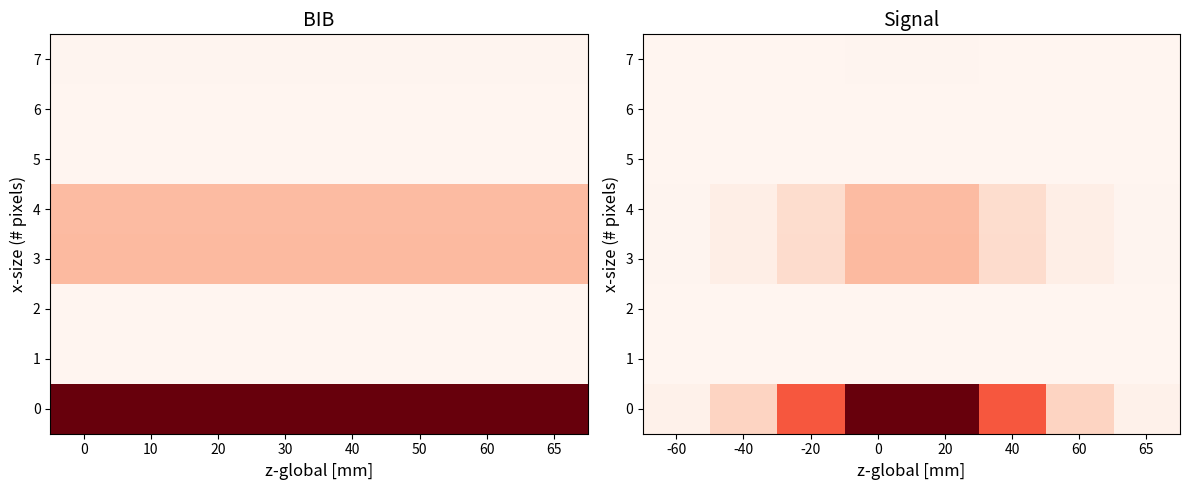

The 1 series shows 0.0 at -40. True or false?

True